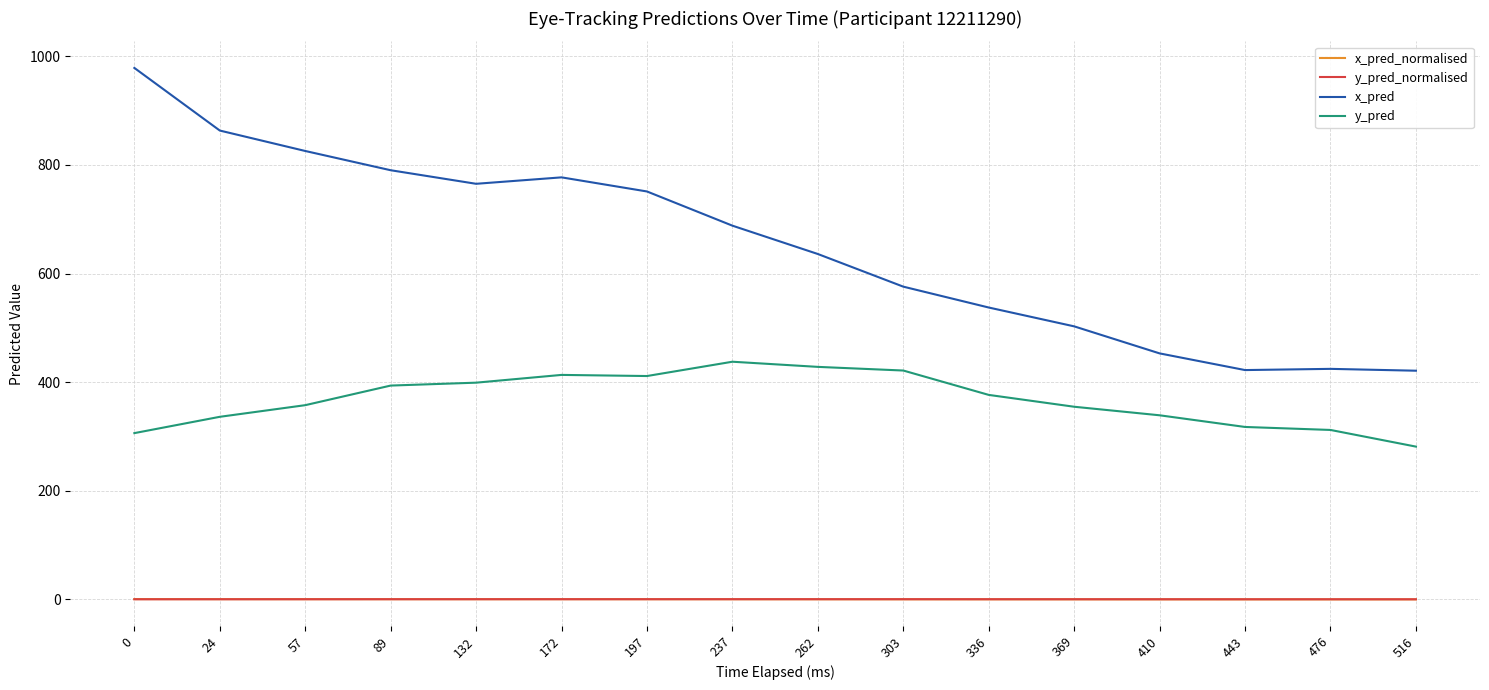

True or false: y_pred has a value of 243.2 at 89.

False